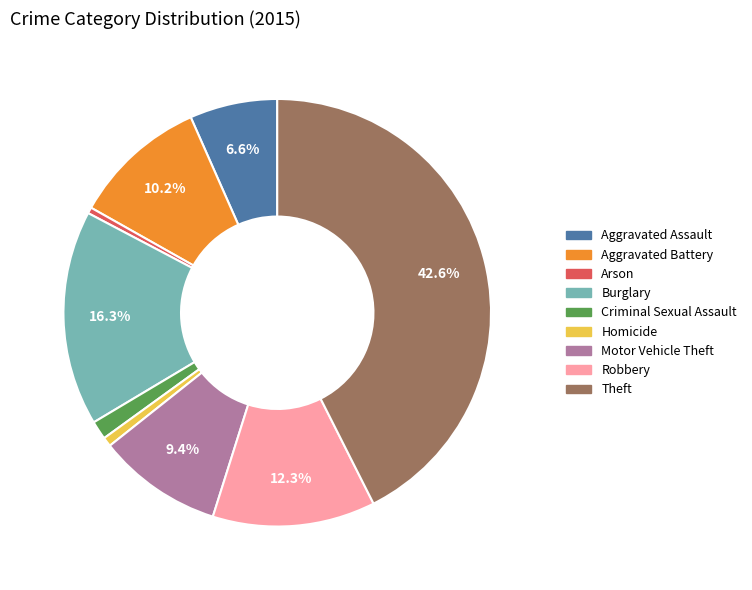

To the nearest percent, what is the difference between the Arson and Robbery slice percentages?

12%